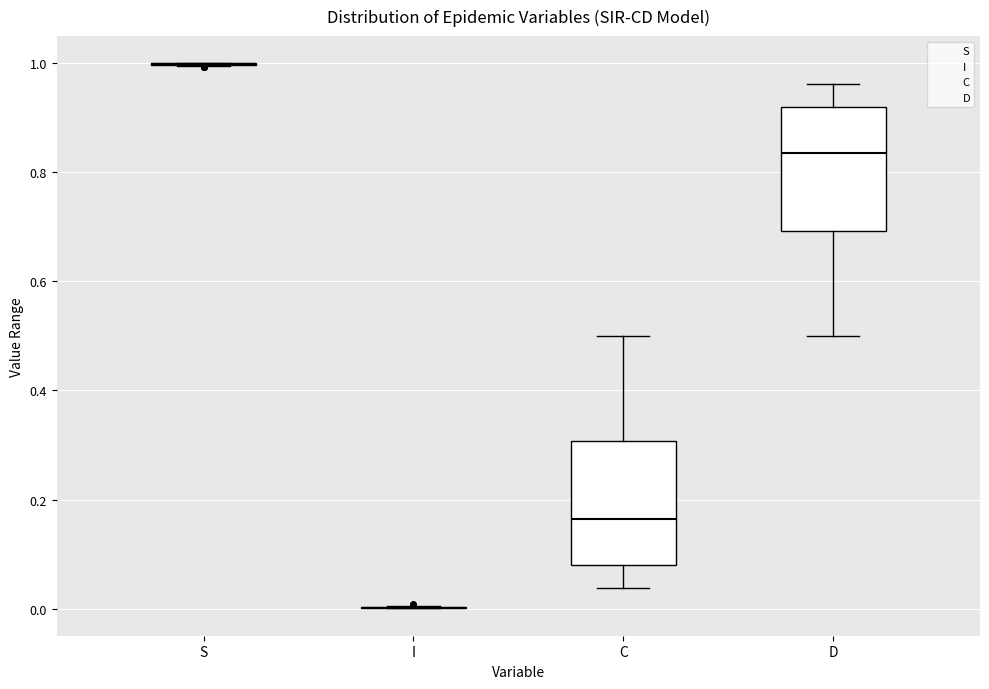

Reading left to right, read every box against the y-axis: the position of its median line, the range the box covers, and the ends of its whiskers. The values are not printed on the chart, so give them approximately, as read against the axis.

S: box collapsed to a line at 1.00, whiskers 1.00 to 1.00
I: box collapsed to a line at 0.00, whiskers 0.00 to 0.00
C: median 0.16, box 0.08 to 0.30, whiskers 0.04 to 0.50
D: median 0.84, box 0.70 to 0.92, whiskers 0.50 to 0.96